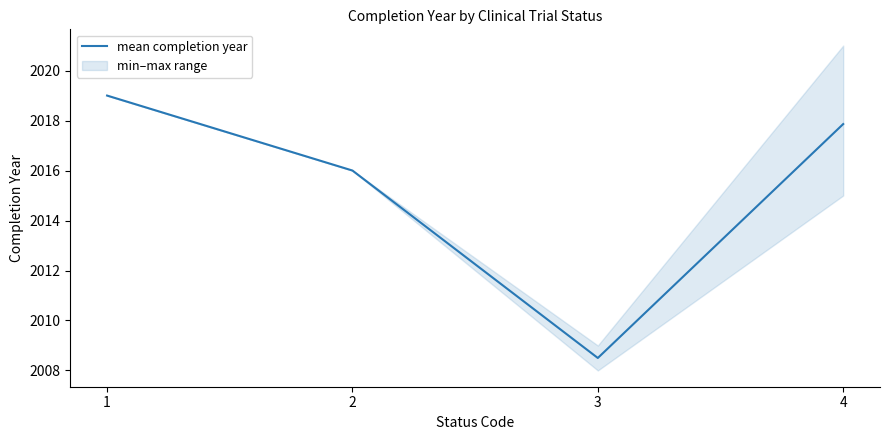

Which category has the lowest value across all series?

3